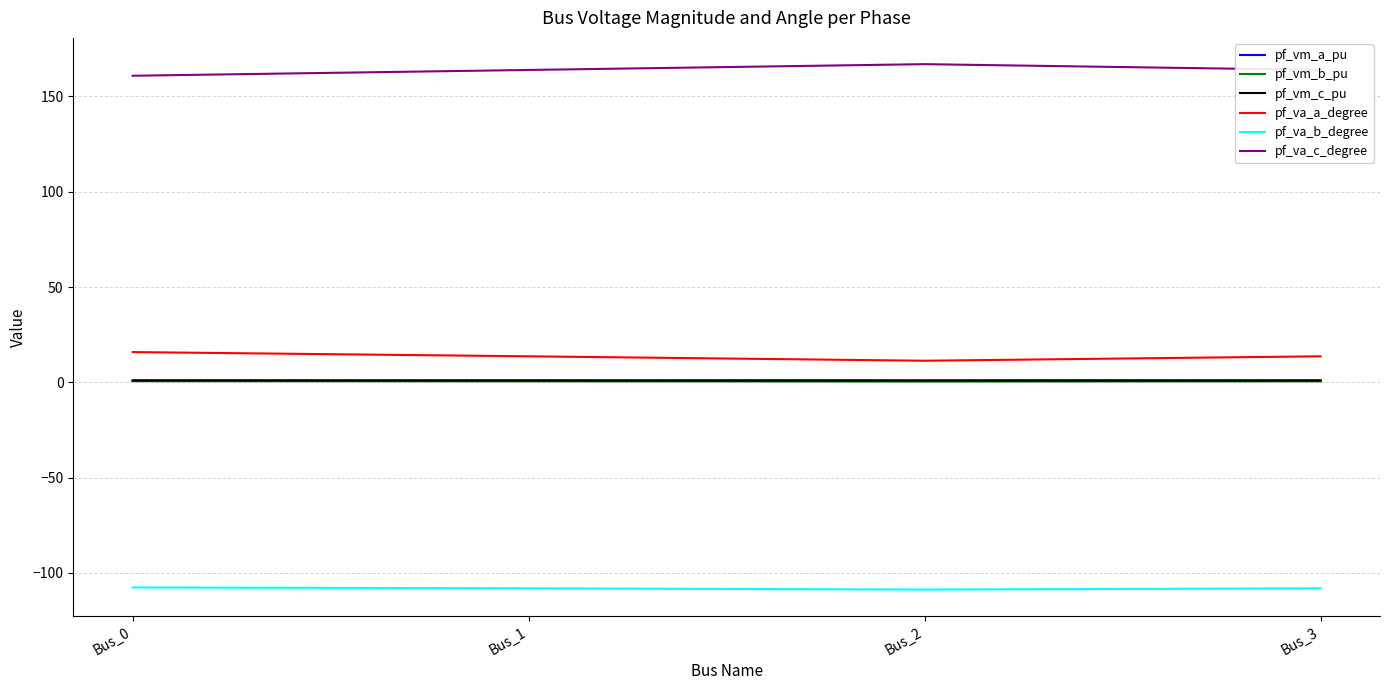

True or false: pf_va_a_degree has a value of 13.7 at Bus_3.

True